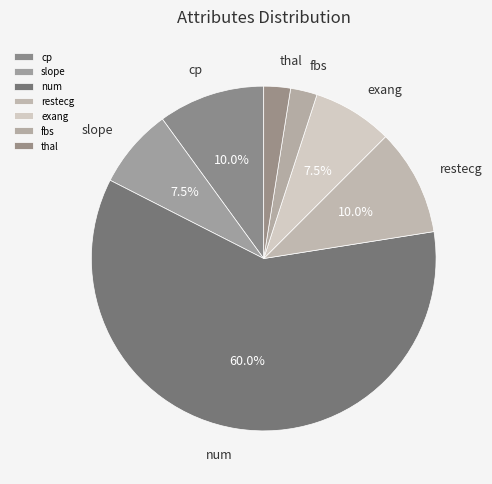

What percentage is the cp slice, to the nearest percent?

10%